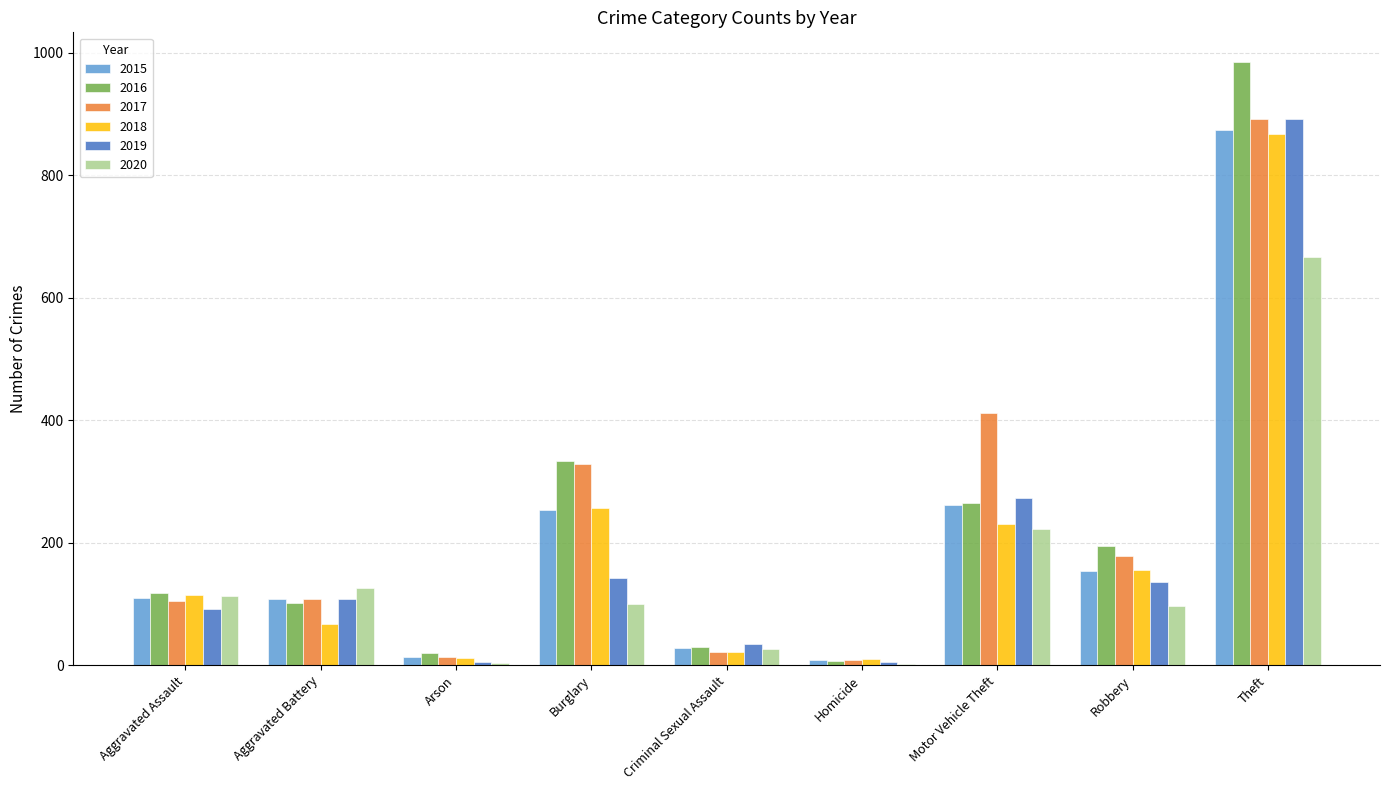

Which category has the highest value in the 2020 series?

Theft